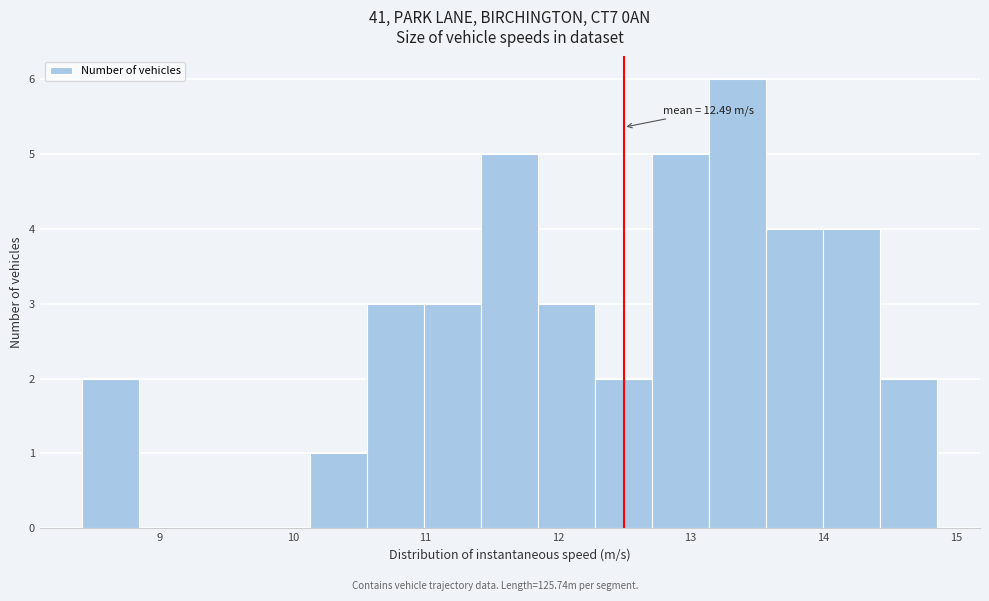

Which range on the x-axis has the tallest bar?

13.1 to 13.6